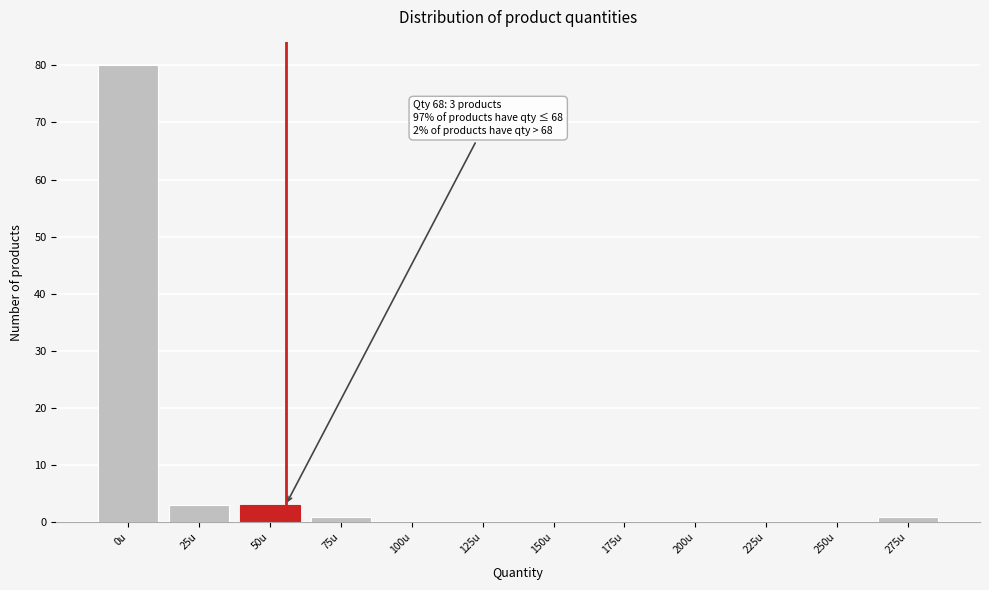

Reading left to right, extract all data points from this chart.

0u=80	25u=3	50u=3	75u=1	100u=0	125u=0	150u=0	175u=0	200u=0	225u=0	250u=0	275u=1